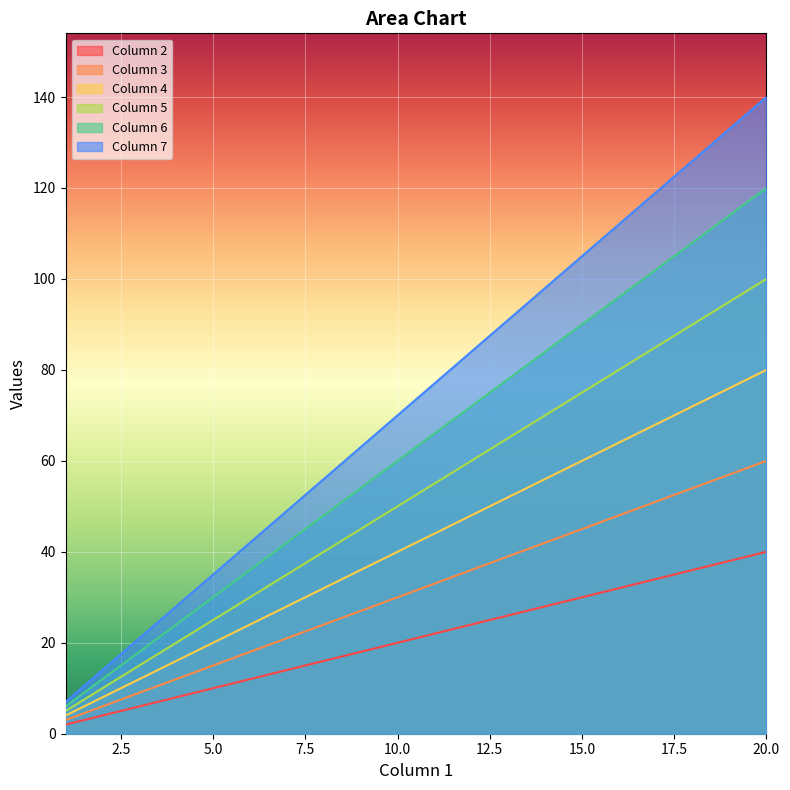

Which series has the widest spread of values?

Column 7